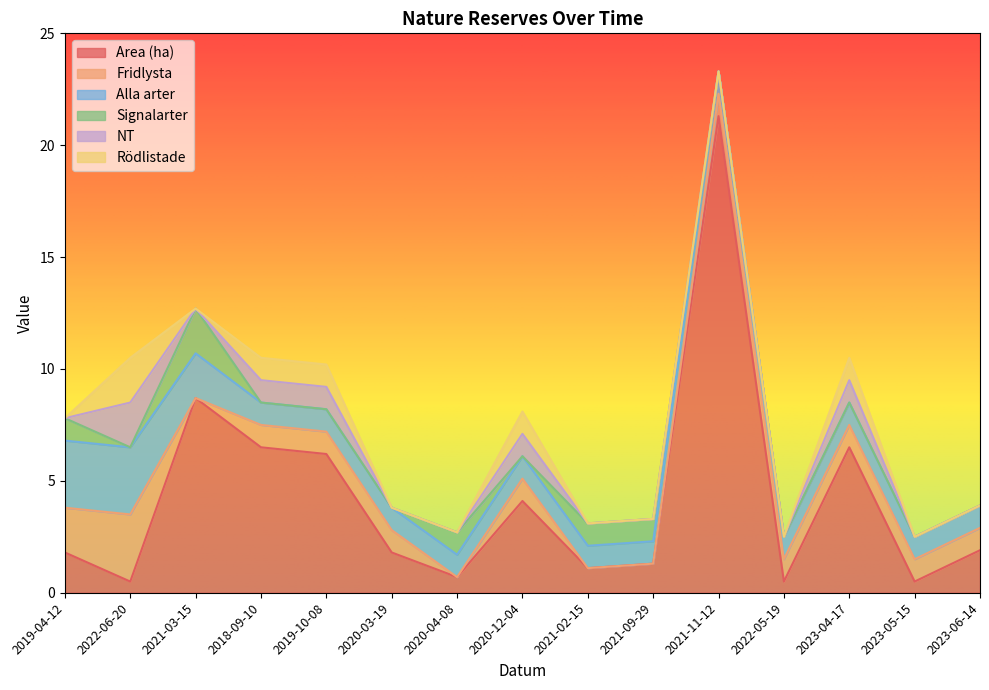

At 2021-03-15, list the series in order from largest to smallest.

Area (ha), Alla arter, Signalarter, Fridlysta, NT, Rödlistade